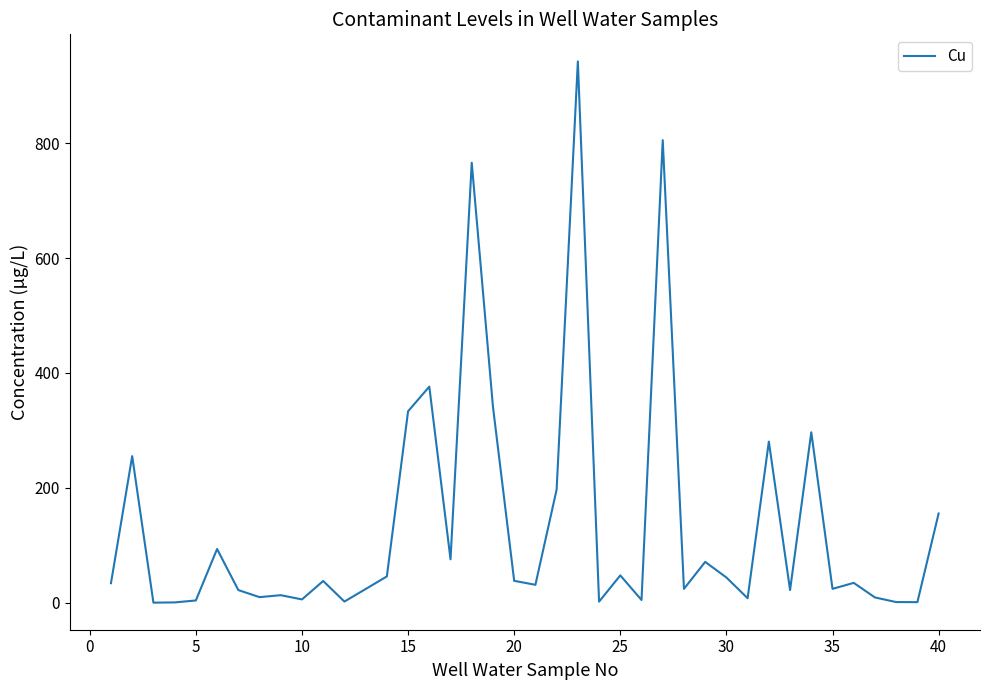

What is the maximum value shown in the chart?

942.3